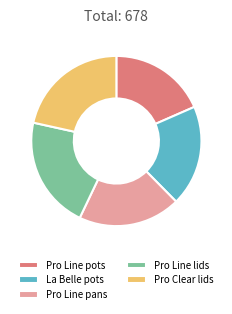

Which has a higher value, La Belle pots or Pro Line lids?

Pro Line lids